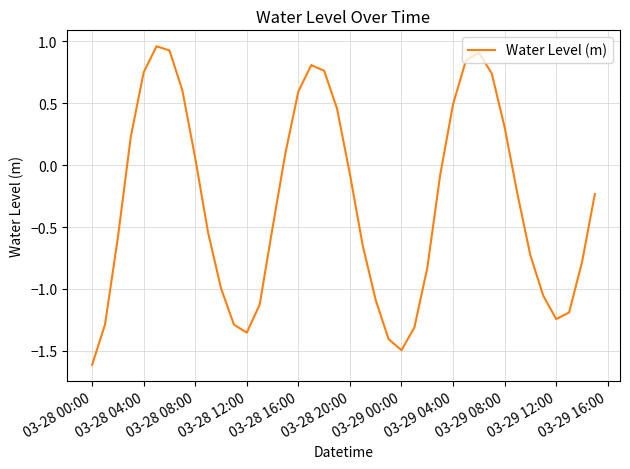

What is the difference between the maximum and minimum values?

2.6